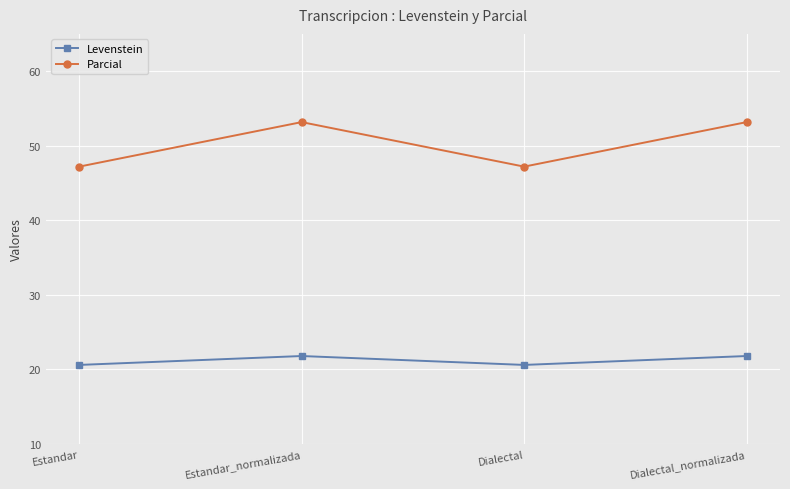

The value of Parcial at Estandar_normalizada is 53.2. True or false?

True